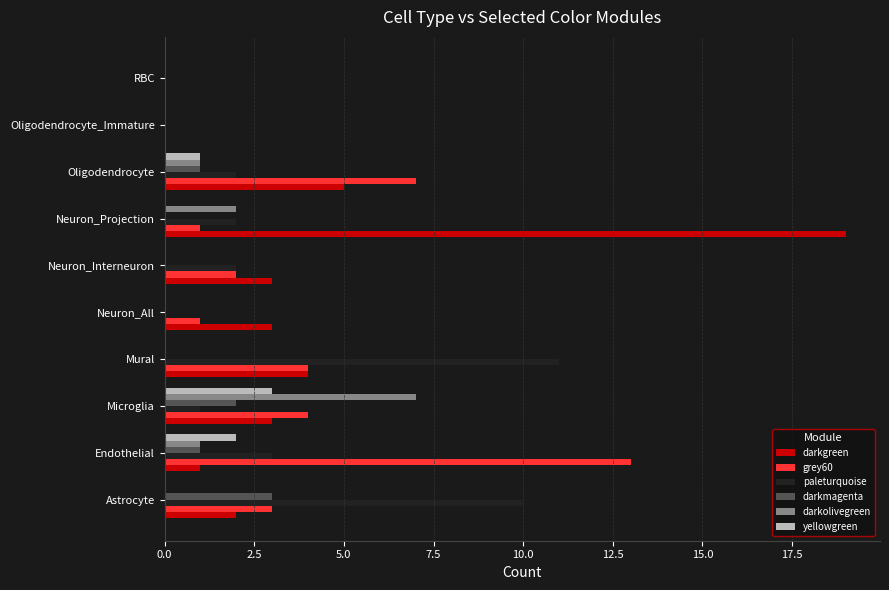

What is the maximum value shown in the chart?

19